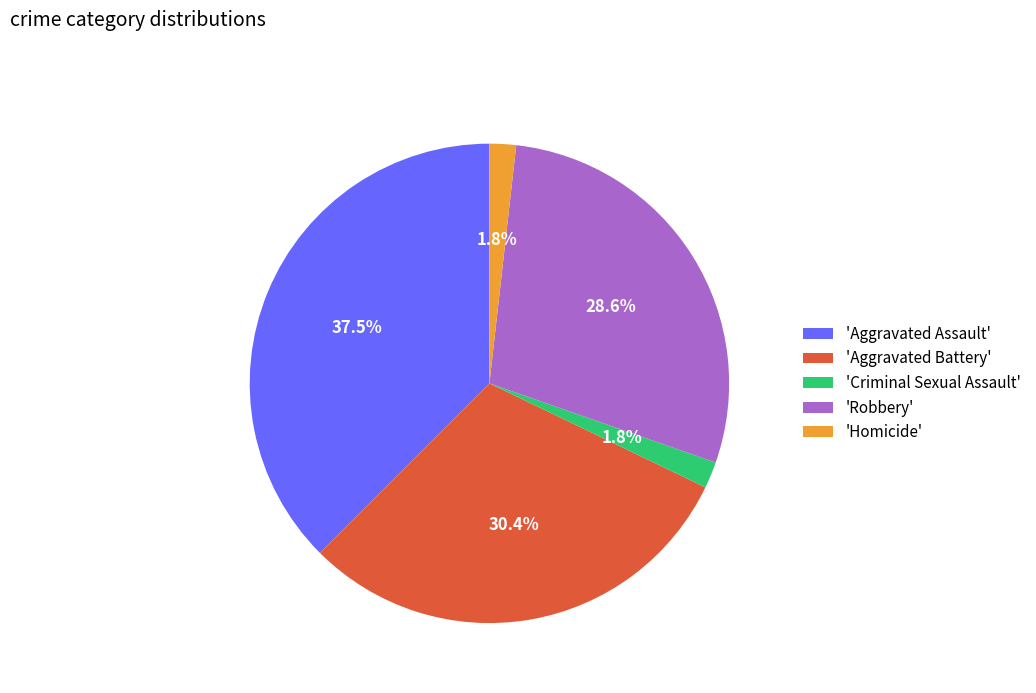

What is the largest slice in the pie chart?

'Aggravated Assault'